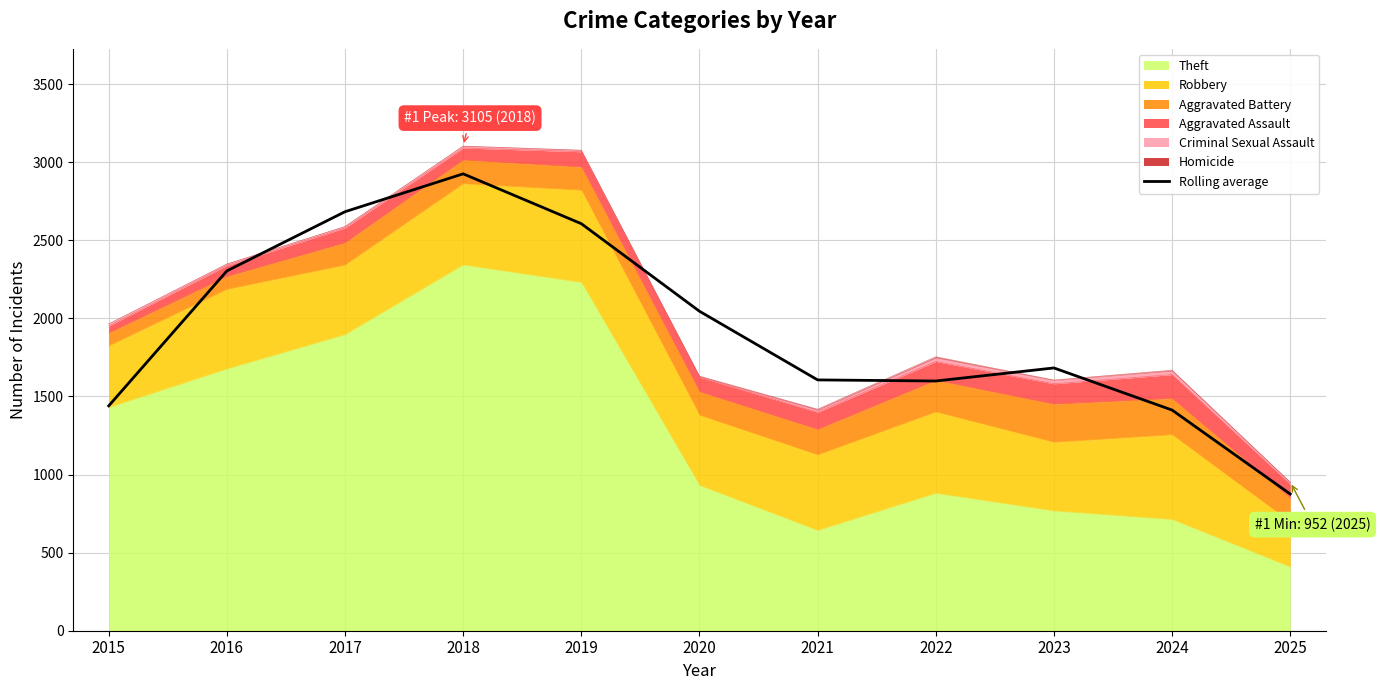

The chart shows a value of 2111.8 at 2021. True or false?

False